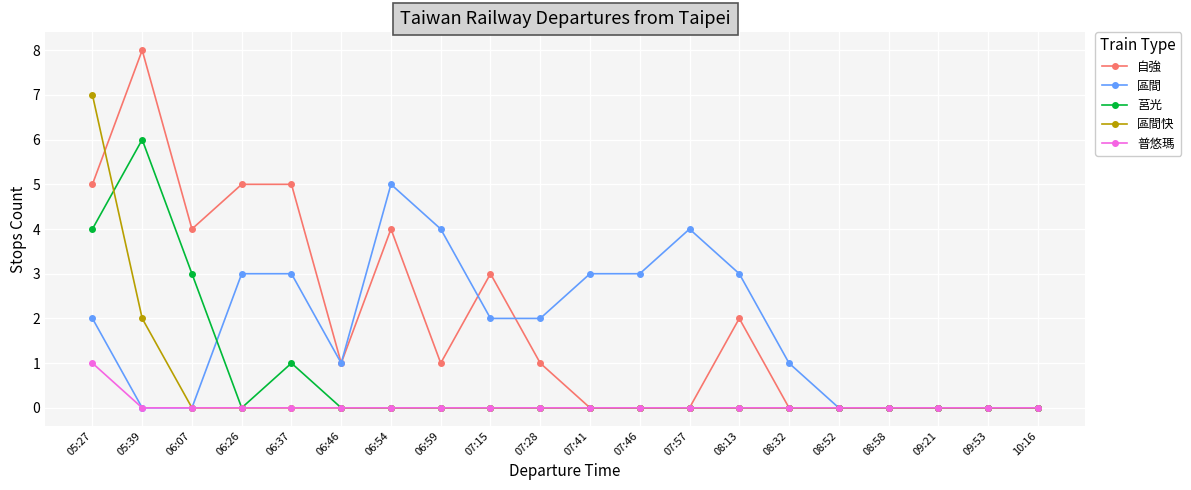

How many data points does each series have?

20